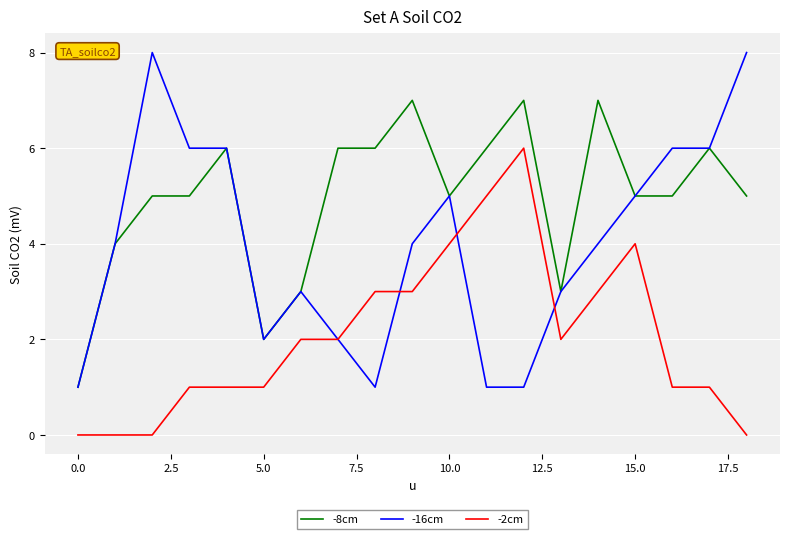

Which series has the largest total across all categories?

-8cm